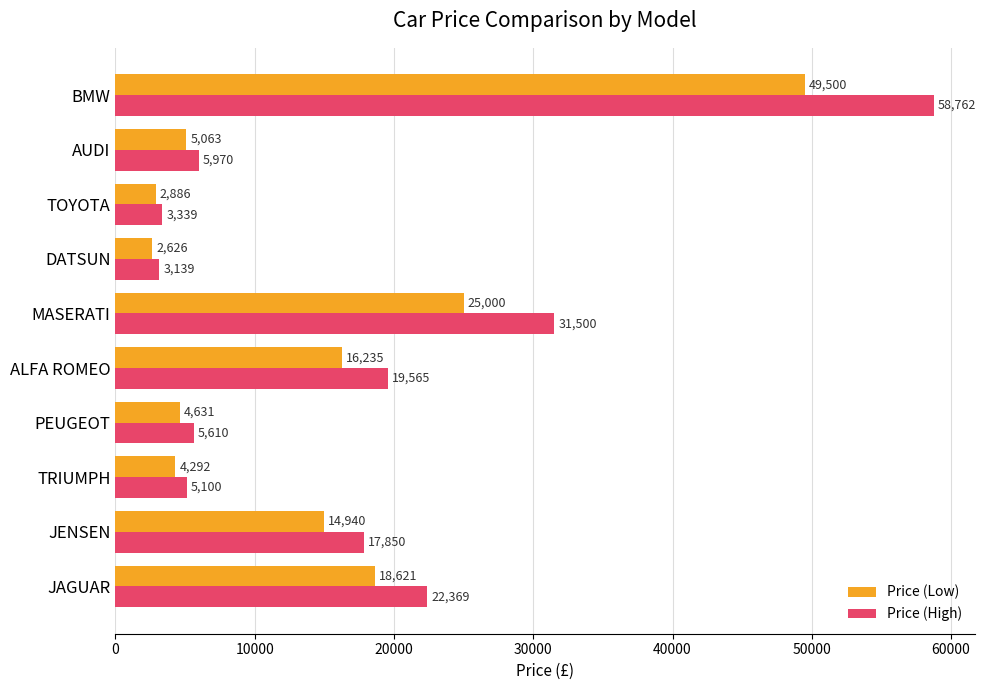

Where is Price (Low) nearest to the value 26063?

MASERATI